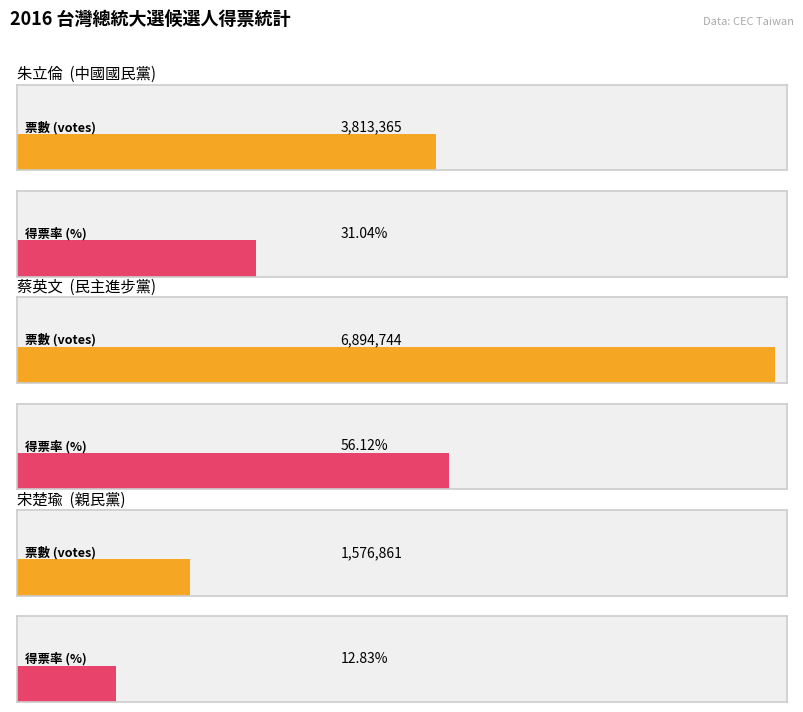

Which category has the highest value in the ticket series?

蔡英文